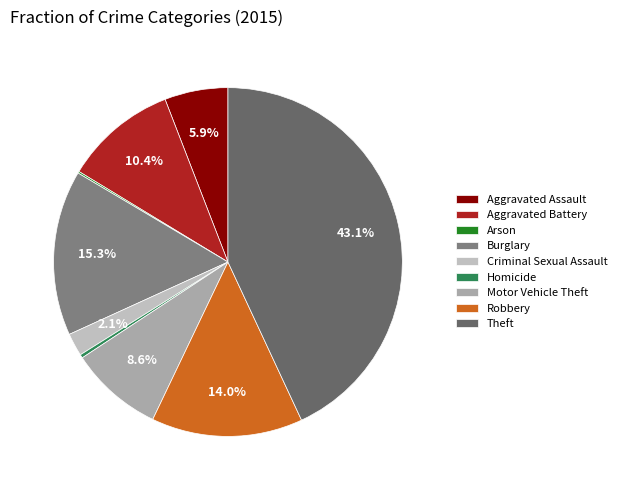

Count the number of slices in the pie.

9